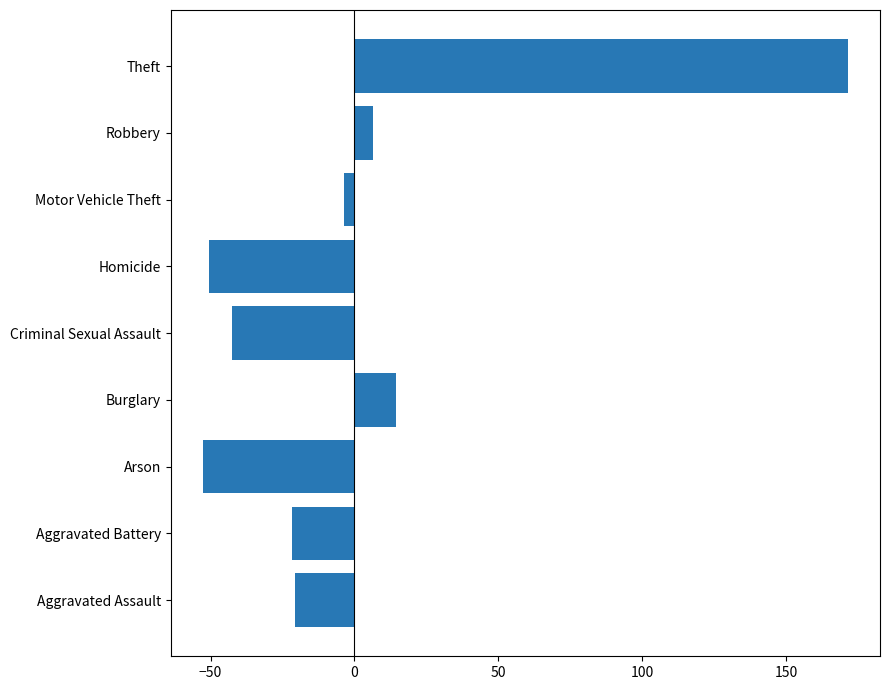

Between Arson and Aggravated Battery, which is larger?

Aggravated Battery